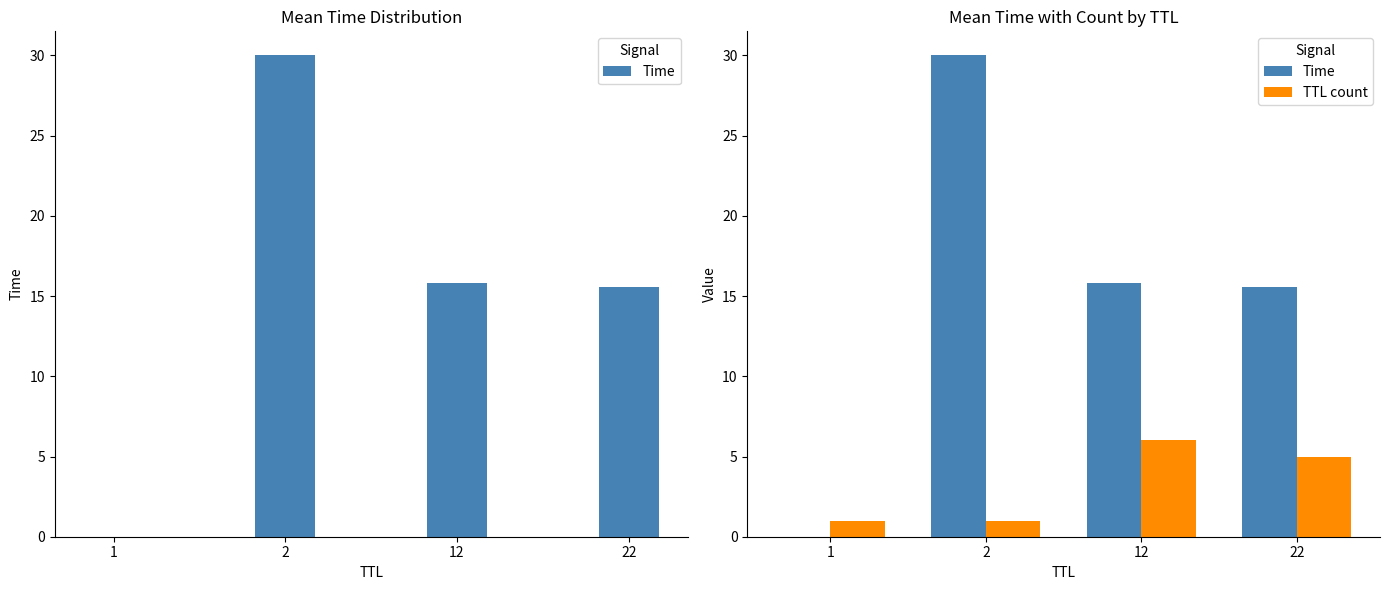

How many groups of bars are there?

4